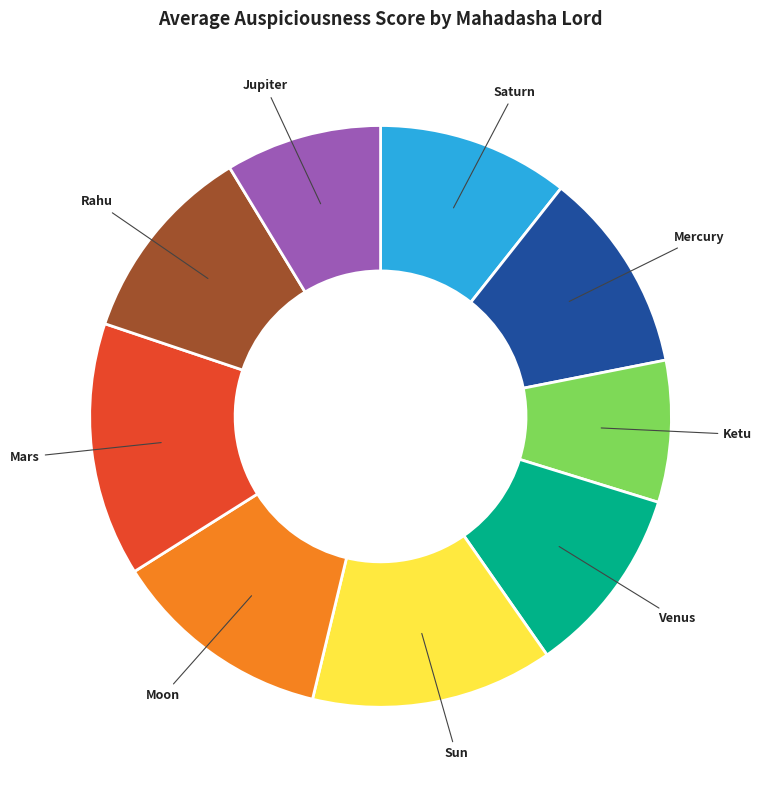

Which category has the biggest portion of the pie?

Mars